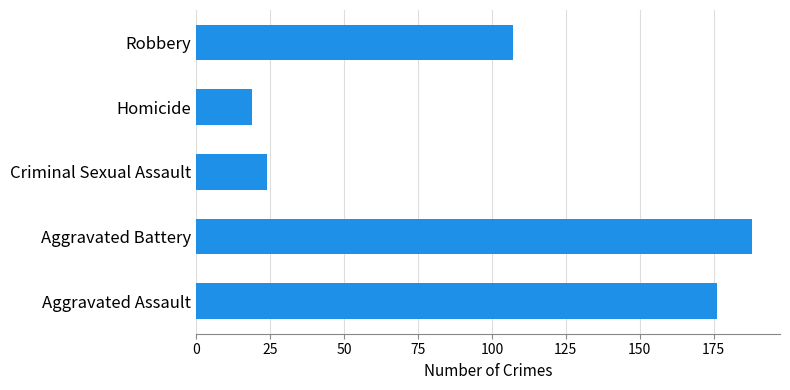

Rank the categories by value from lowest to highest.

Homicide, Criminal Sexual Assault, Robbery, Aggravated Assault, Aggravated Battery